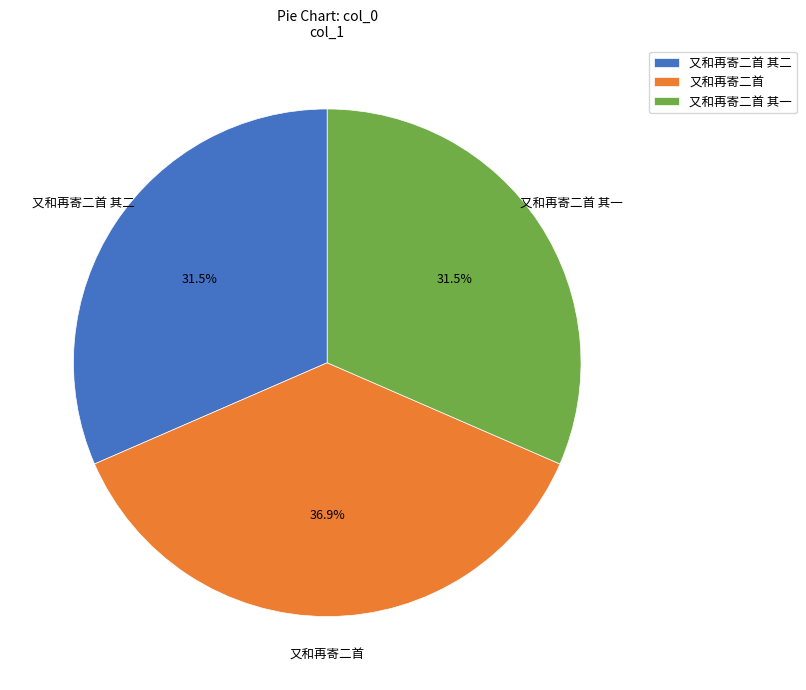

How much of the chart is everything except 又和再寄二首 其二?

68.5%